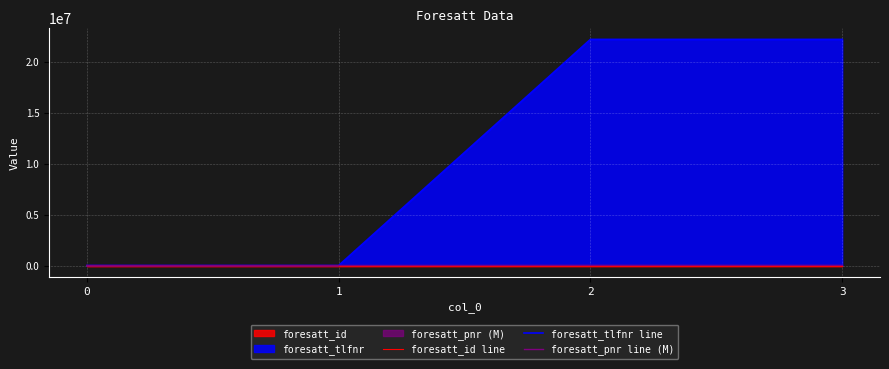

Which label corresponds to the largest value in the chart?

2